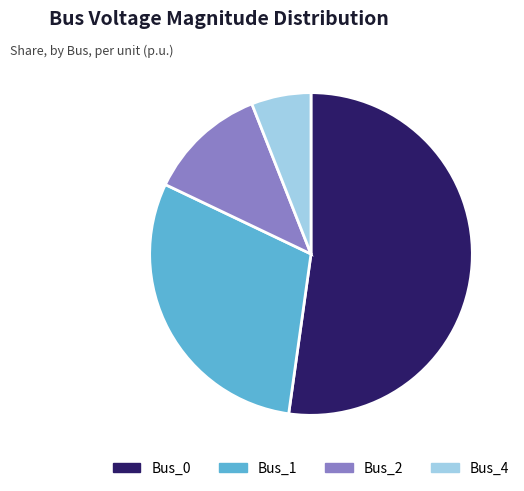

How many slices are in this pie chart?

4